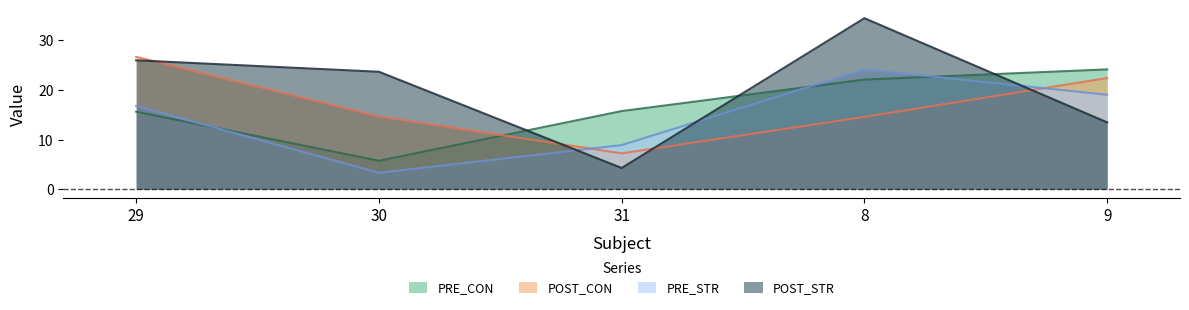

What is the minimum value shown in the chart?

3.3